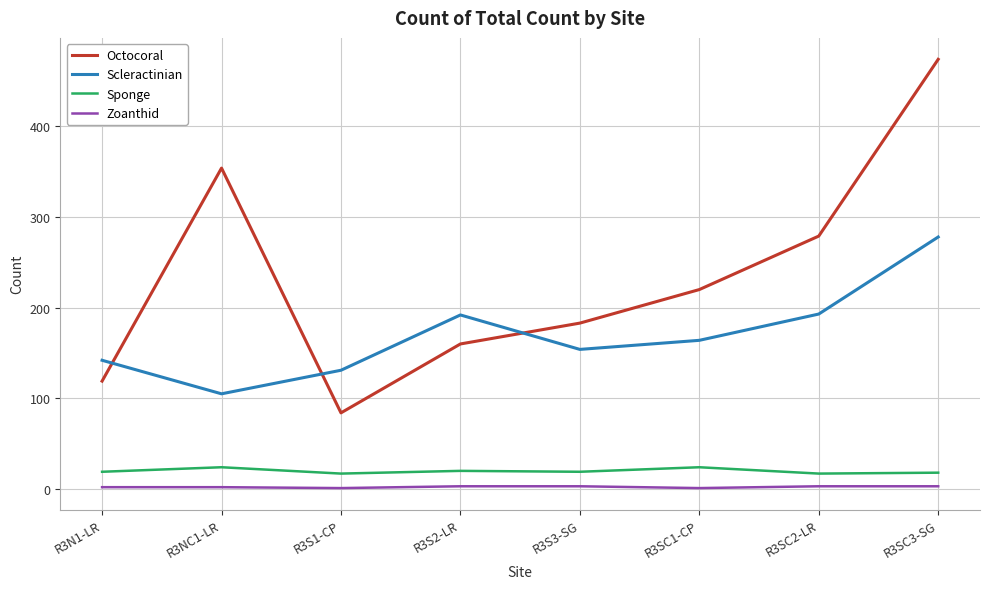

How many distinct data groups are displayed?

4